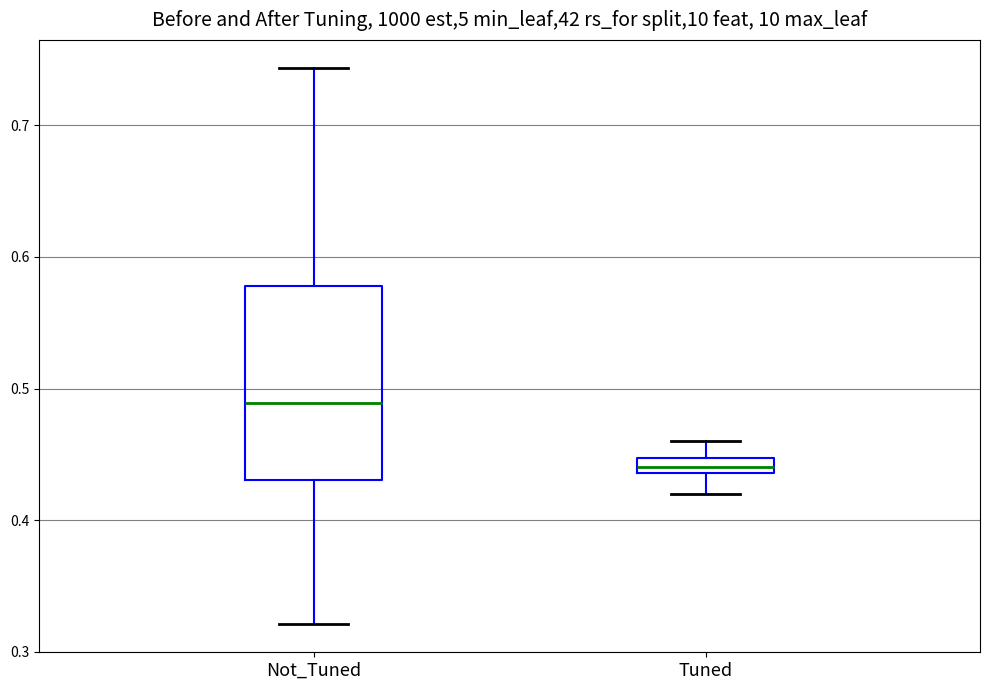

Comparing the boxes themselves (not the whiskers), which one is the tallest?

Not_Tuned